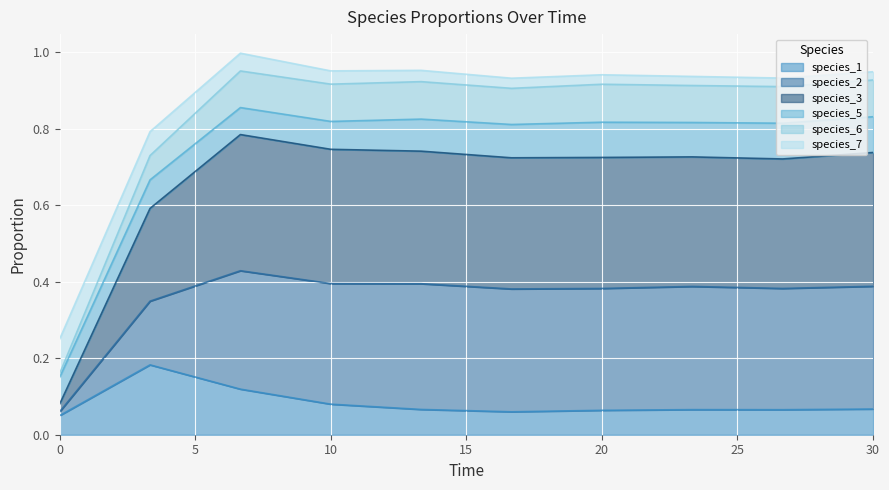

Does the chart display data point markers on the line(s)?

No